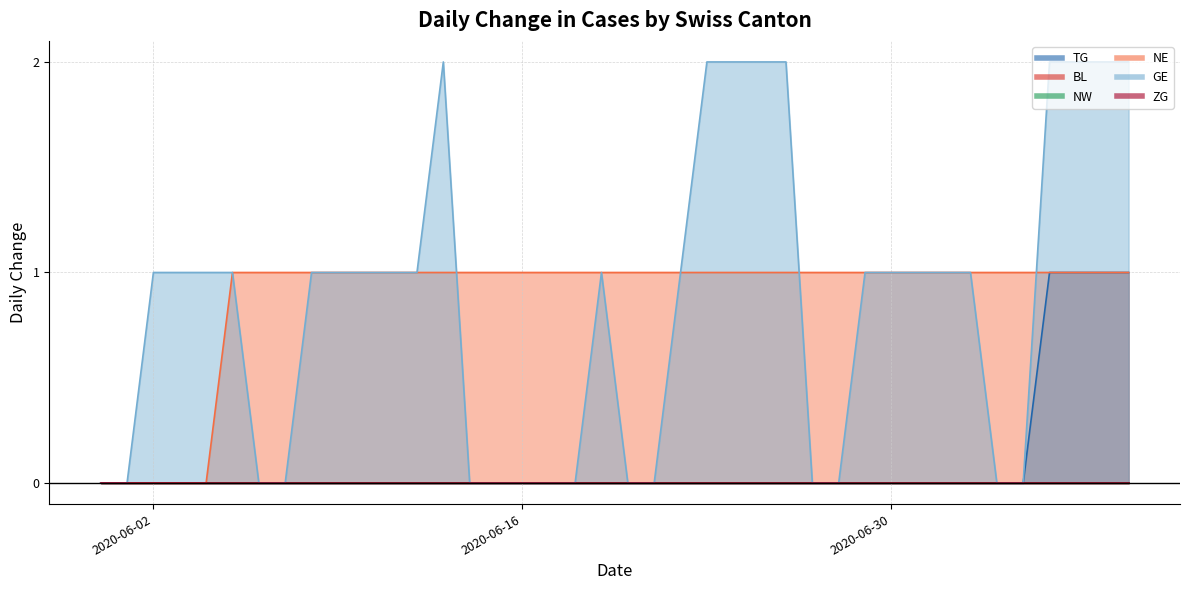

Reading left to right, what are all the values shown in this chart?

TG: 2020-05-31=0	2020-06-01=0	2020-06-02=0	2020-06-03=0	2020-06-04=0	2020-06-05=0	2020-06-06=0	2020-06-07=0	2020-06-08=0	2020-06-09=0	2020-06-10=0	2020-06-11=0	2020-06-12=0	2020-06-13=0	2020-06-14=0	2020-06-15=0	2020-06-16=0	2020-06-17=0	2020-06-18=0	2020-06-19=0	2020-06-20=0	2020-06-21=0	2020-06-22=0	2020-06-23=0	2020-06-24=0	2020-06-25=0	2020-06-26=0	2020-06-27=0	2020-06-28=0	2020-06-29=0	2020-06-30=0	2020-07-01=0	2020-07-02=0	2020-07-03=0	2020-07-04=0	2020-07-05=0	2020-07-06=1	2020-07-07=1	2020-07-08=1	2020-07-09=1
NE: 2020-05-31=0	2020-06-01=0	2020-06-02=0	2020-06-03=0	2020-06-04=0	2020-06-05=1	2020-06-06=1	2020-06-07=1	2020-06-08=1	2020-06-09=1	2020-06-10=1	2020-06-11=1	2020-06-12=1	2020-06-13=1	2020-06-14=1	2020-06-15=1	2020-06-16=1	2020-06-17=1	2020-06-18=1	2020-06-19=1	2020-06-20=1	2020-06-21=1	2020-06-22=1	2020-06-23=1	2020-06-24=1	2020-06-25=1	2020-06-26=1	2020-06-27=1	2020-06-28=1	2020-06-29=1	2020-06-30=1	2020-07-01=1	2020-07-02=1	2020-07-03=1	2020-07-04=1	2020-07-05=1	2020-07-06=1	2020-07-07=1	2020-07-08=1	2020-07-09=1
GE: 2020-05-31=0	2020-06-01=0	2020-06-02=1	2020-06-03=1	2020-06-04=1	2020-06-05=1	2020-06-06=0	2020-06-07=0	2020-06-08=1	2020-06-09=1	2020-06-10=1	2020-06-11=1	2020-06-12=1	2020-06-13=2	2020-06-14=0	2020-06-15=0	2020-06-16=0	2020-06-17=0	2020-06-18=0	2020-06-19=1	2020-06-20=0	2020-06-21=0	2020-06-22=1	2020-06-23=2	2020-06-24=2	2020-06-25=2	2020-06-26=2	2020-06-27=0	2020-06-28=0	2020-06-29=1	2020-06-30=1	2020-07-01=1	2020-07-02=1	2020-07-03=1	2020-07-04=0	2020-07-05=0	2020-07-06=2	2020-07-07=2	2020-07-08=2	2020-07-09=2